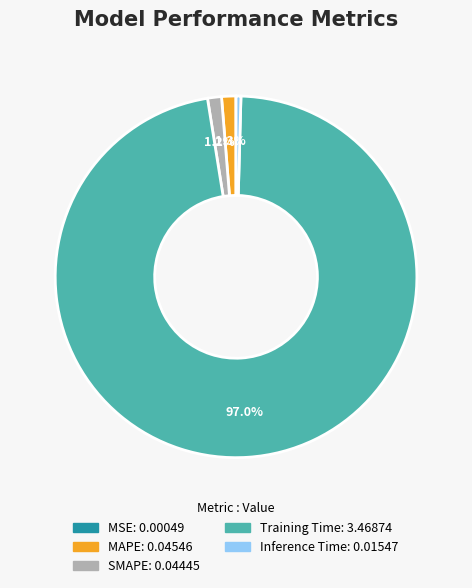

To the nearest percent, what is the average slice percentage?

20%